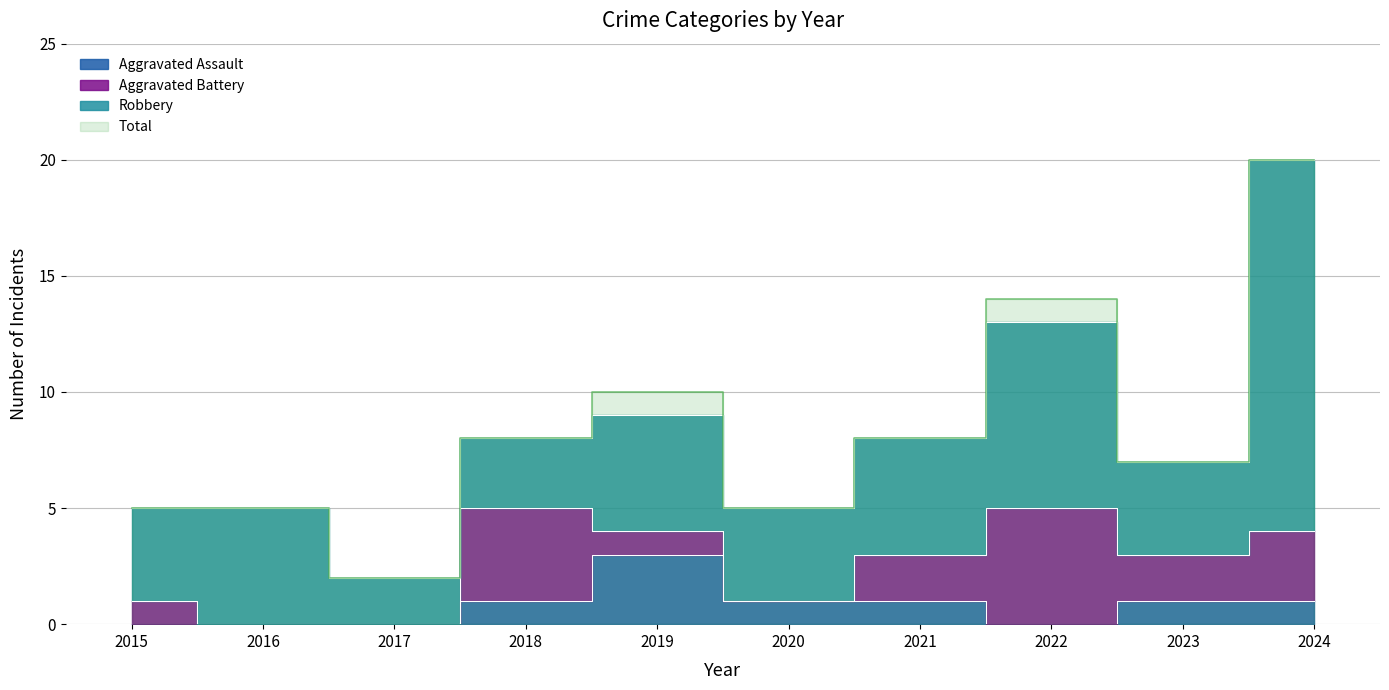

What is the difference between the maximum and minimum values in the Total series?

18